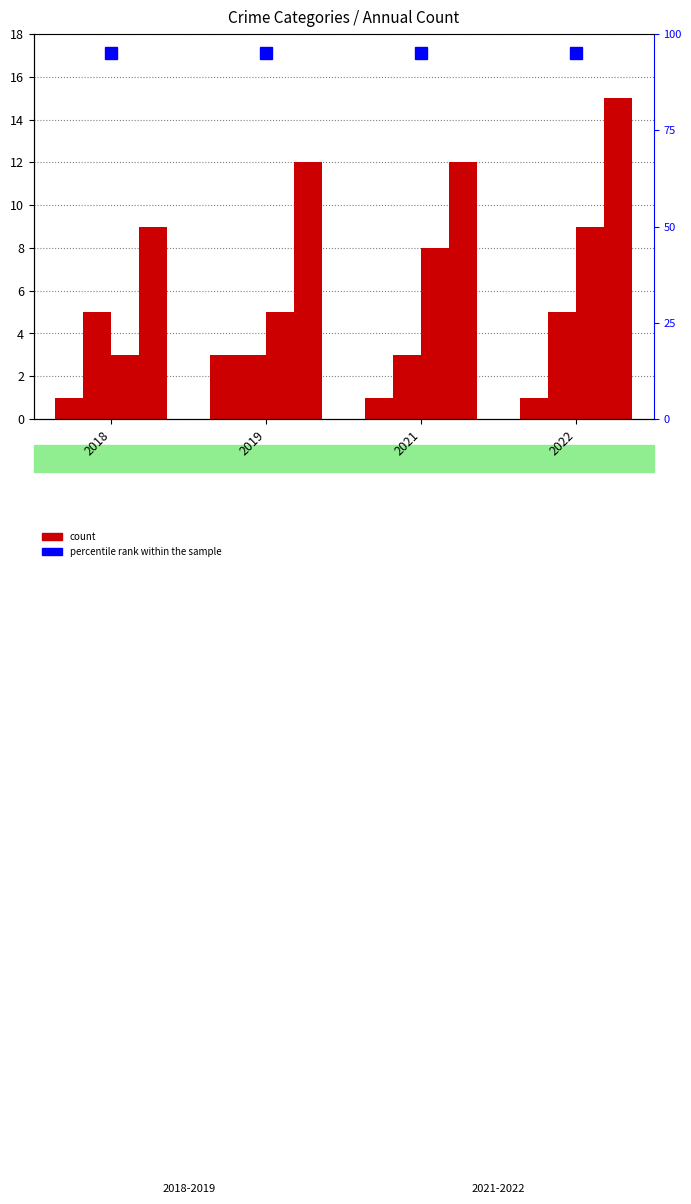

Which series has the largest total across all categories?

Total